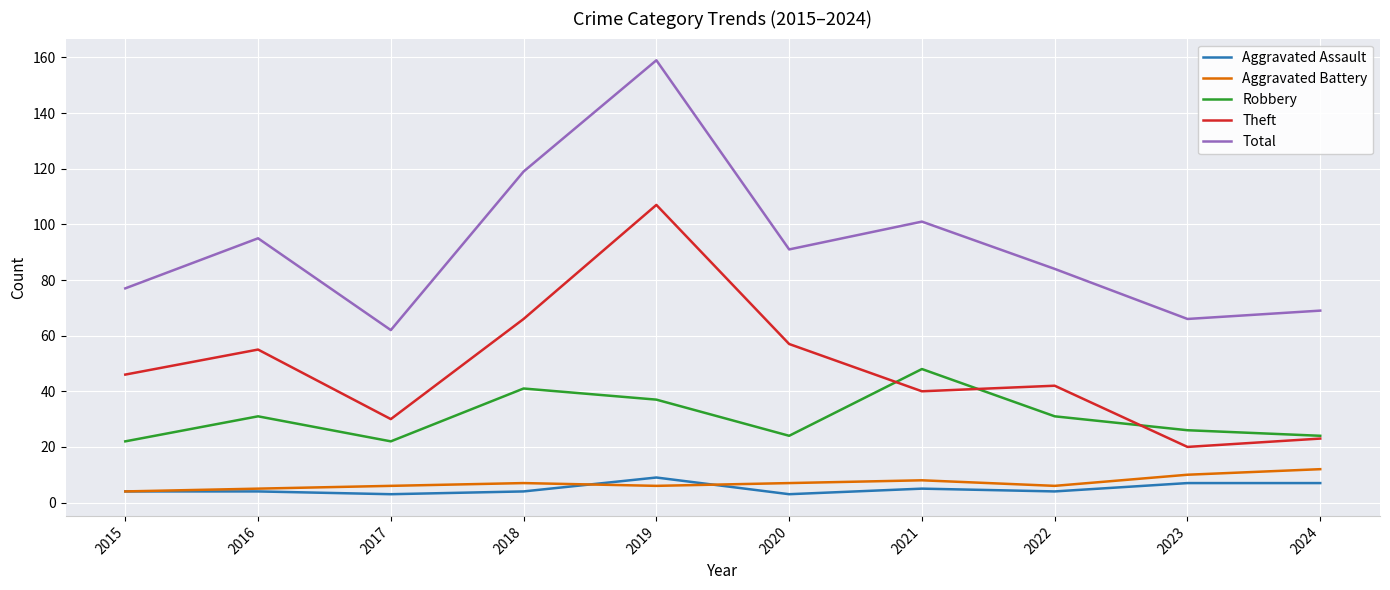

What is the difference between the highest and lowest values at 2018?

115